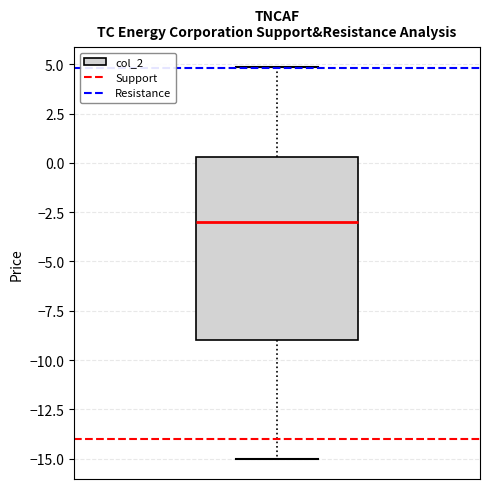

Read this box plot against the y-axis: the position of the median line, the range covered by the box, and the ends of both whiskers. The values are not printed on the chart, so give them approximately, as read against the axis.

median -3.0, box -9.0 to 0.5, whiskers -15.0 to 5.0